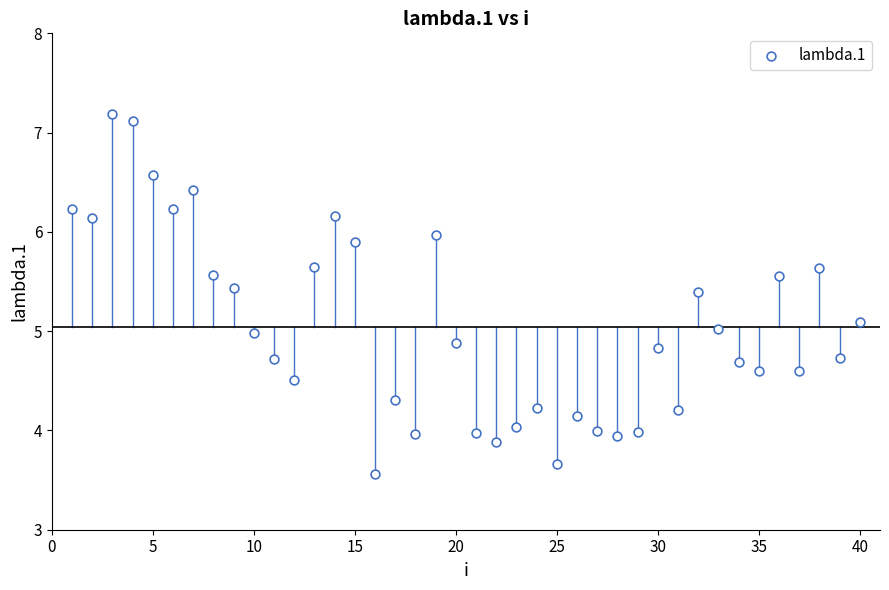

What is the range of Y values (max minus min)?

3.6